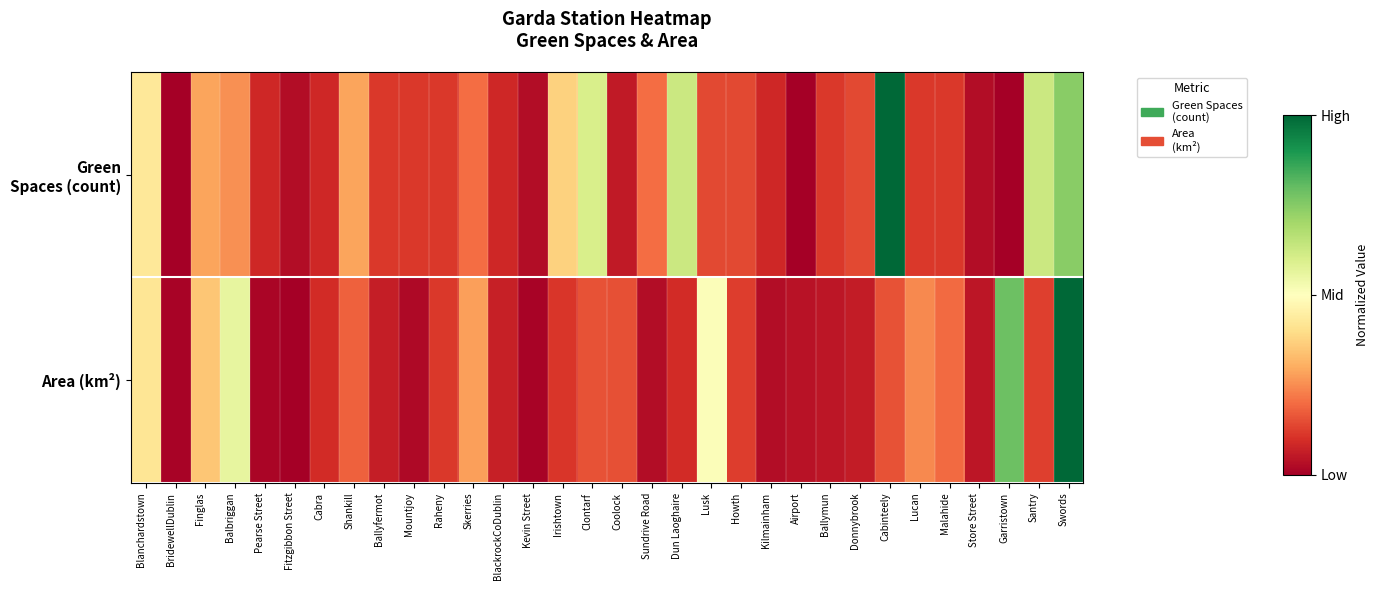

What is the total value across all series at Raheny?

0.2